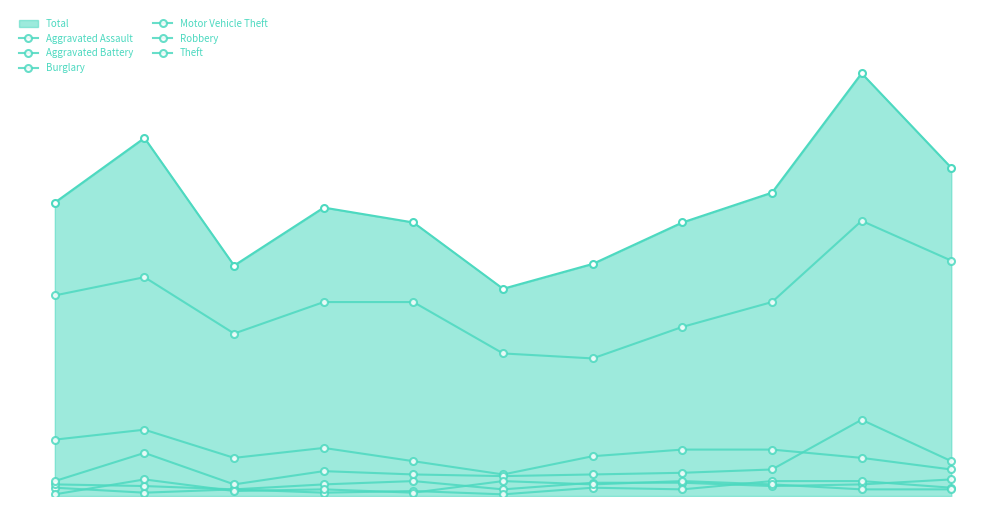

Is this an area chart (filled region under the line)?

Yes